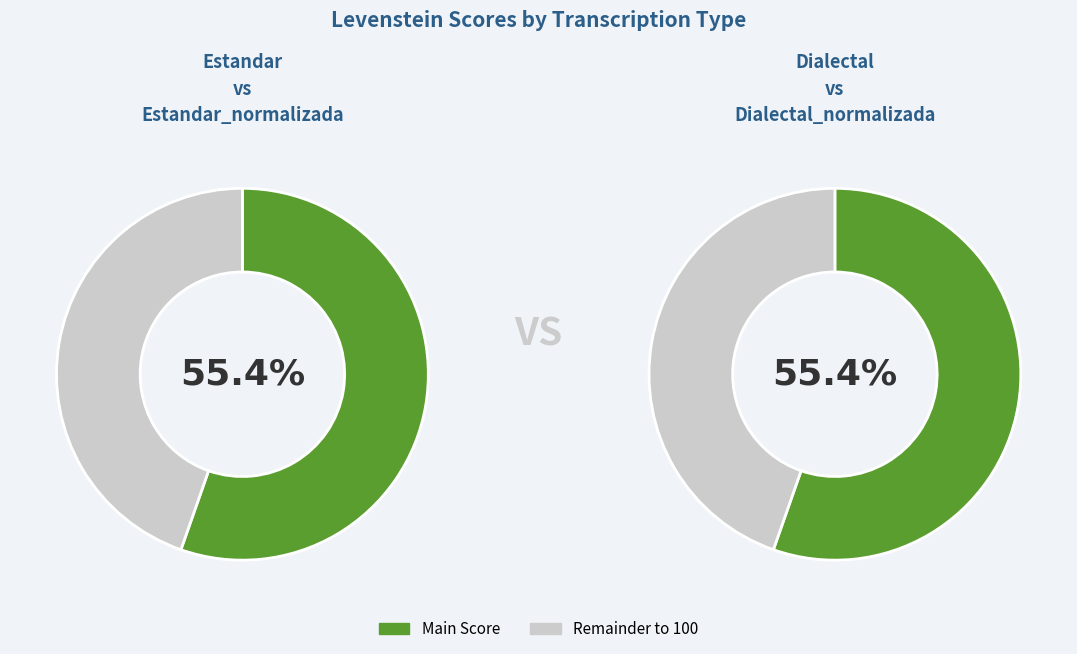

Is it true that Dialectal is 36% of the pie?

False